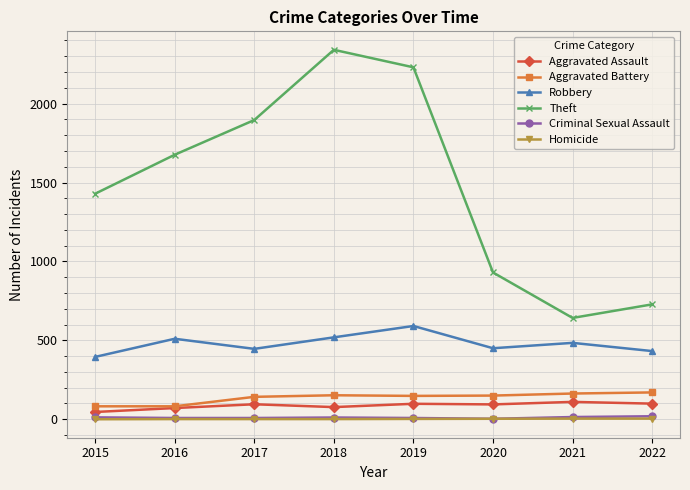

At which category does Robbery reach its first local valley?

2017